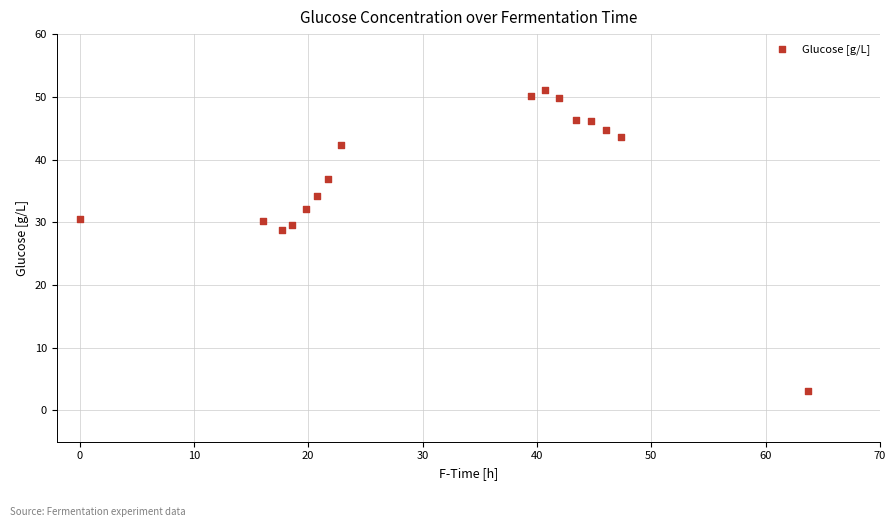

What Y value in the scatter plot is closest to 27?

28.7